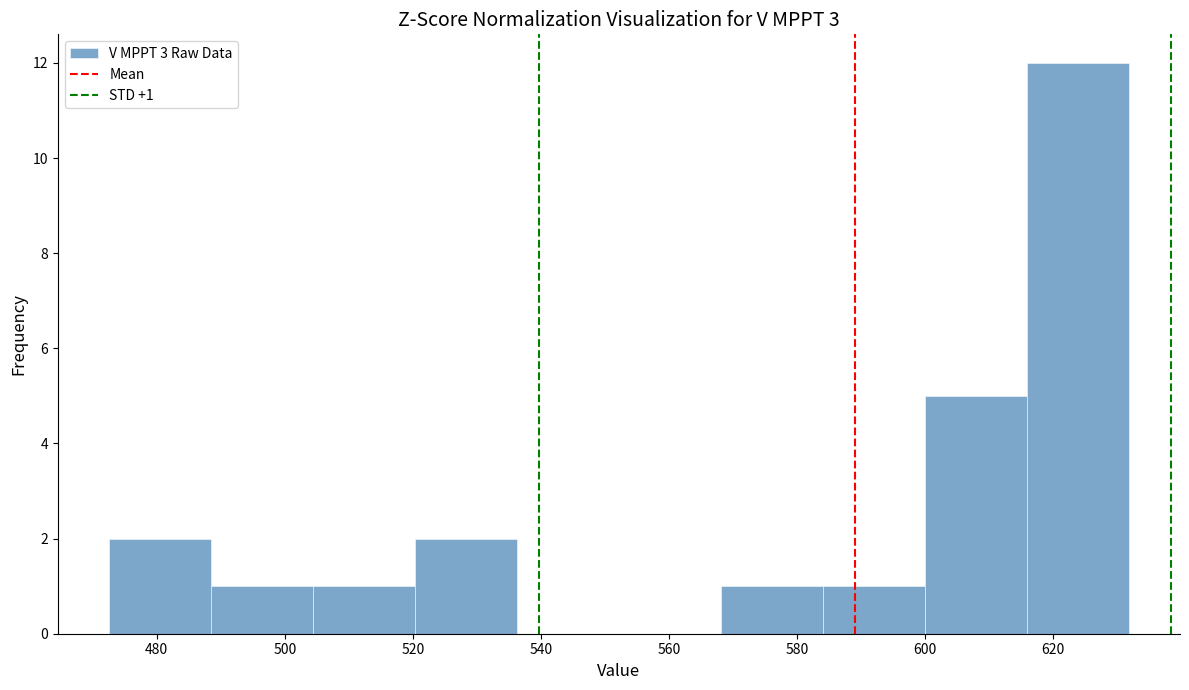

Over which range of the x-axis is the bar tallest?

616 to 632